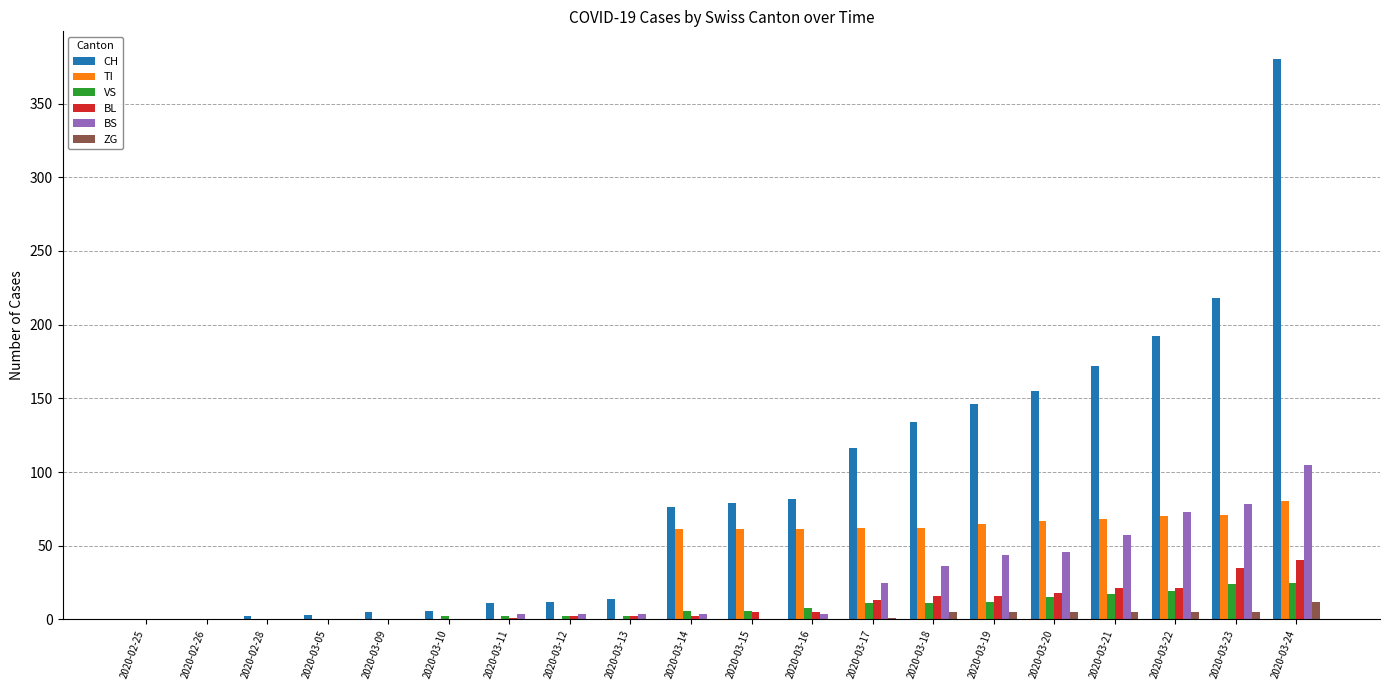

Which category has the highest value in the BS series?

2020-03-24